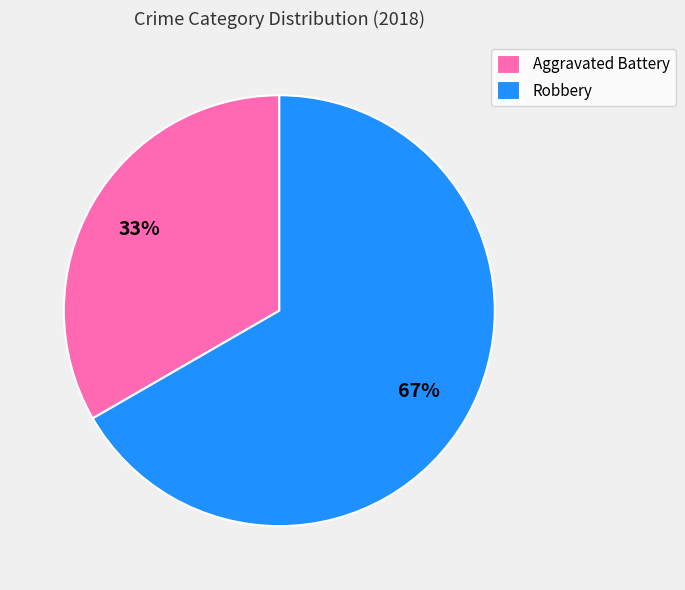

How many slices are in this pie chart?

2